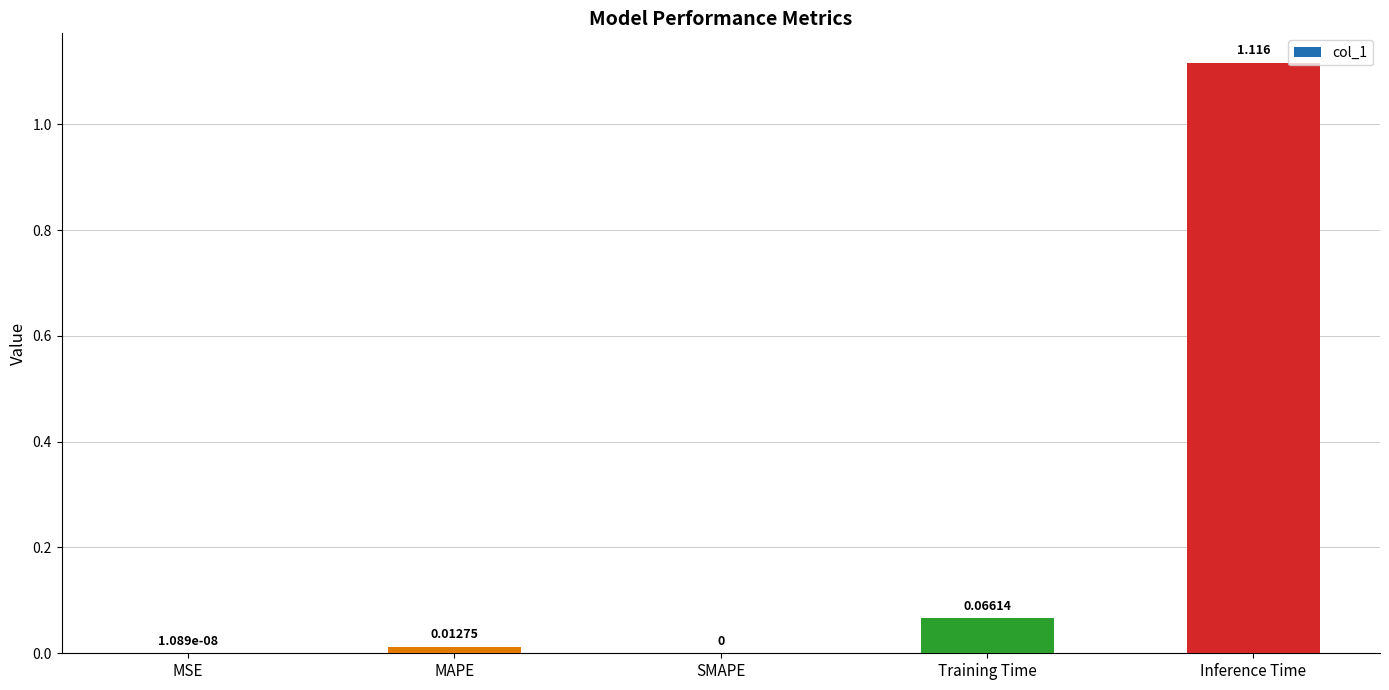

Between Training Time and Inference Time, which is larger?

Inference Time